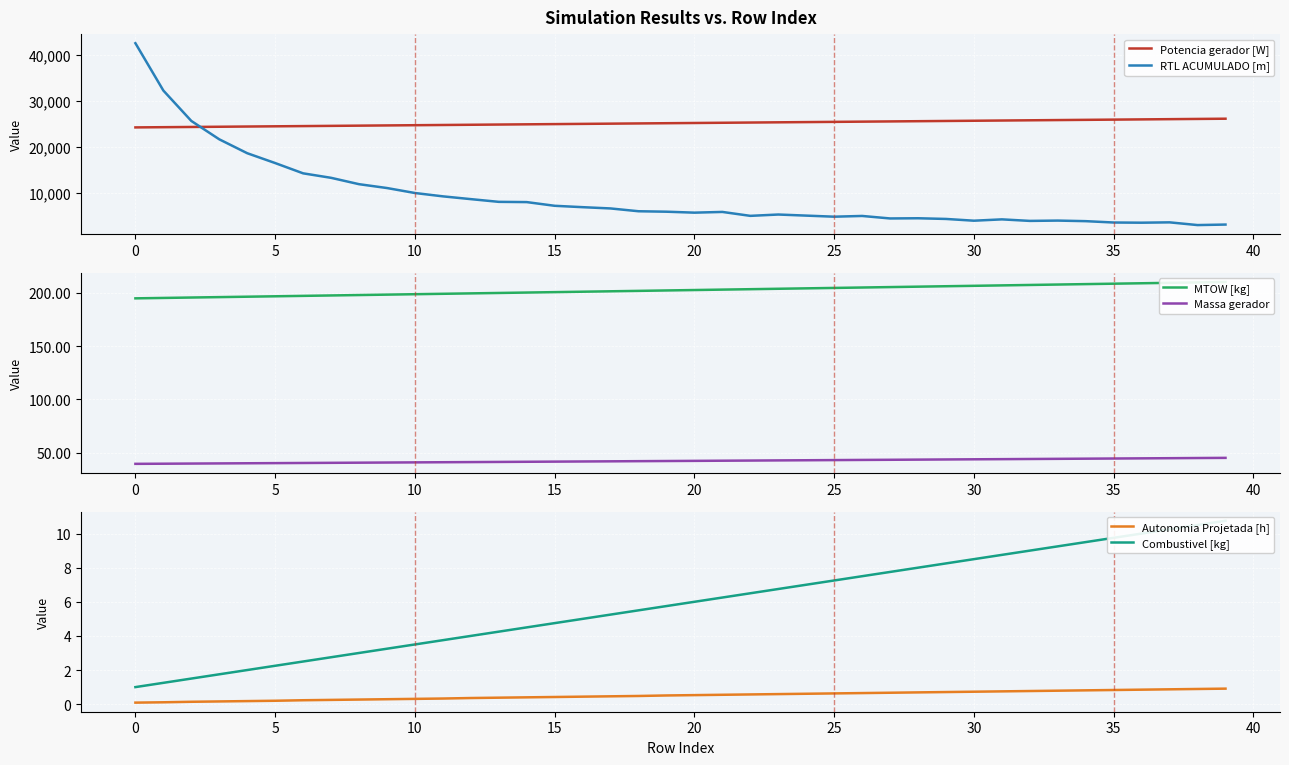

True or false: Potencia gerador [W] has a value of 25413.9 at 24.

True